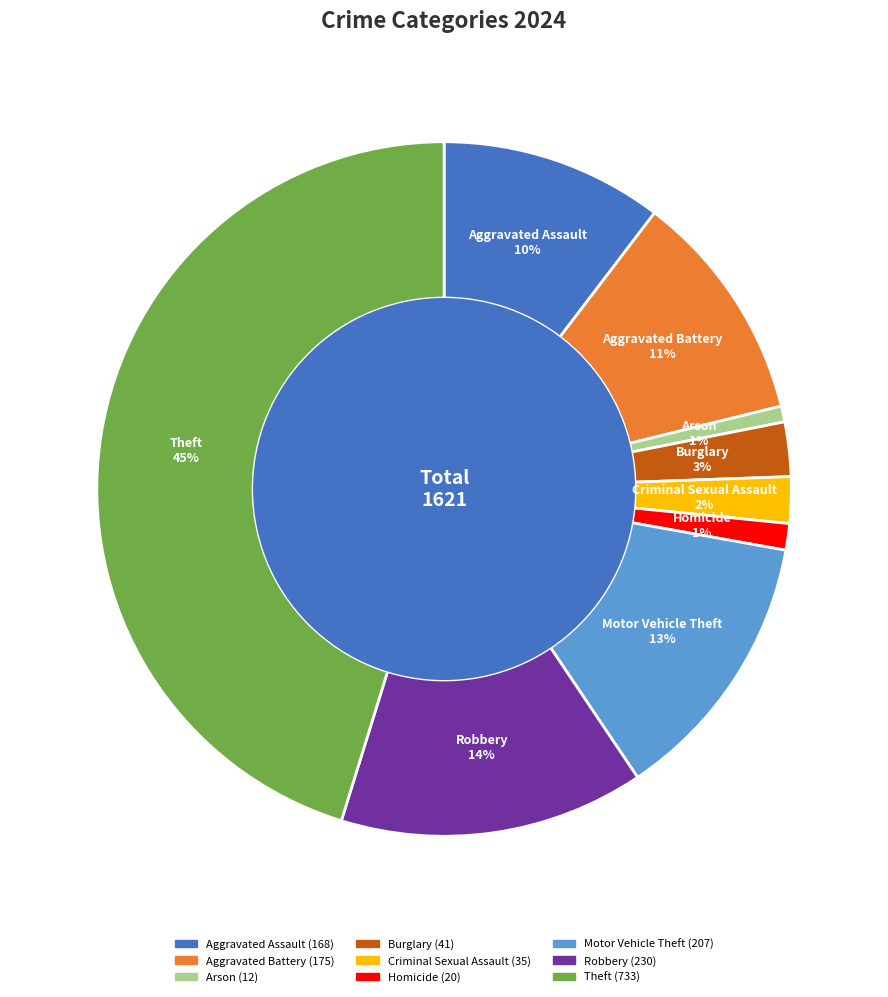

To the nearest percent, what percentage of the pie is Arson?

1%